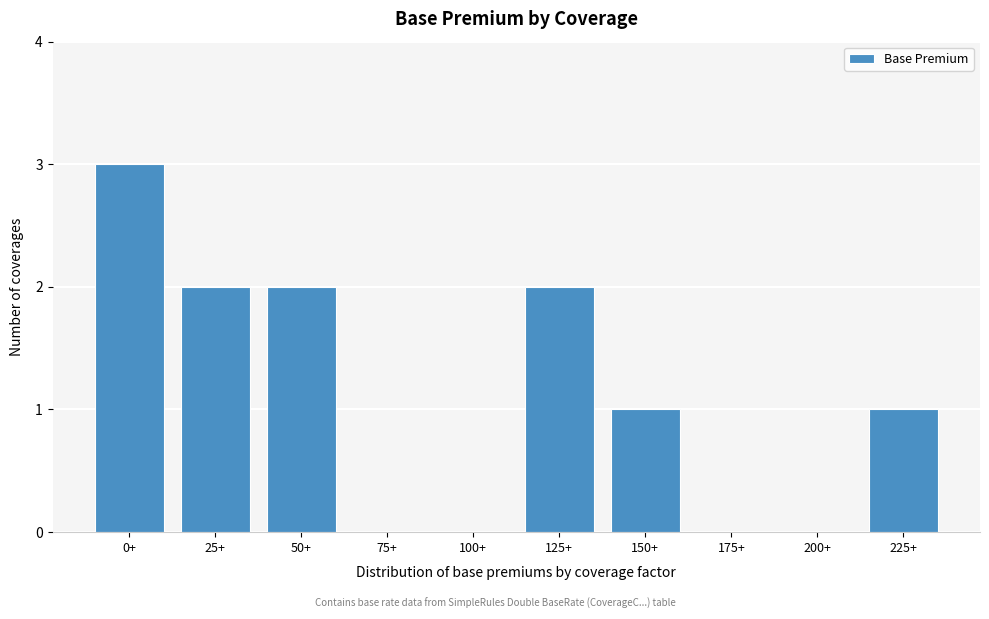

Reading left to right, transcribe all the data shown in this chart.

0+=3	25+=2	50+=2	75+=0	100+=0	125+=2	150+=1	175+=0	200+=0	225+=1